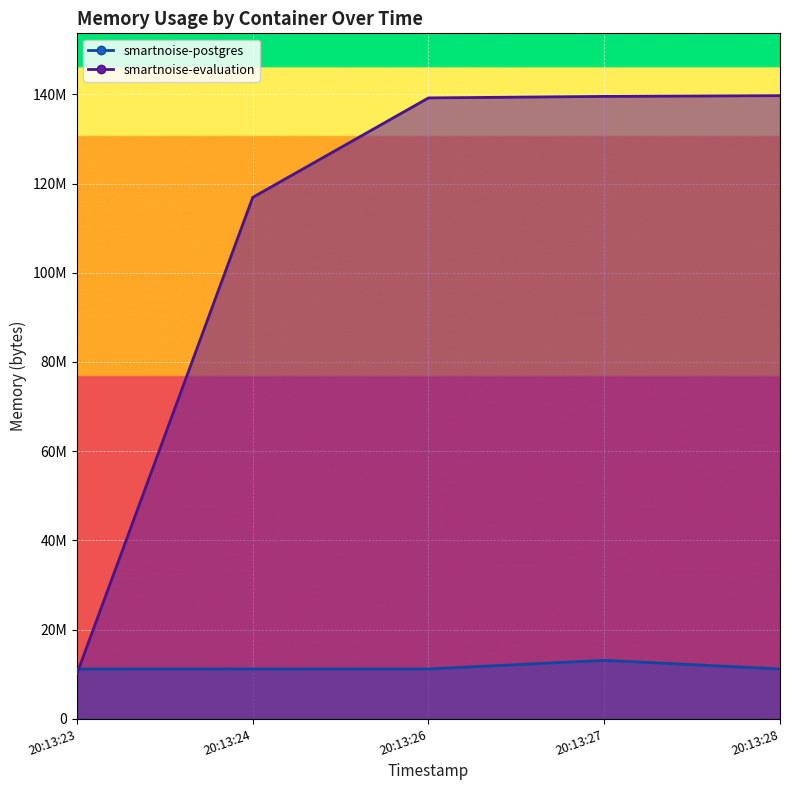

What is the minimum value shown in the chart?

10166272